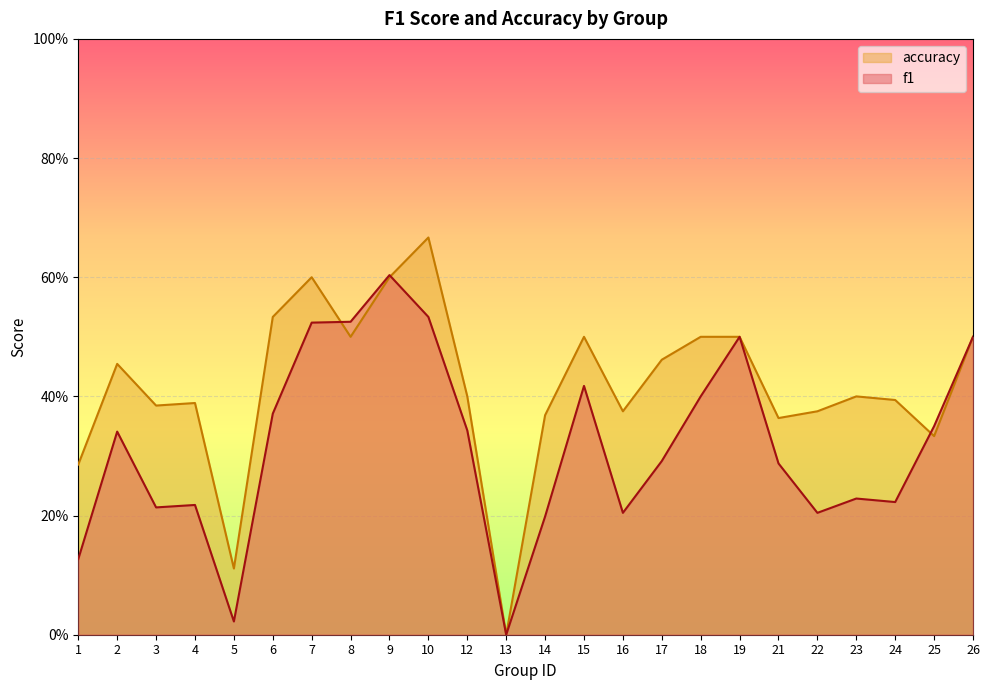

How many lines are shown in the chart?

2